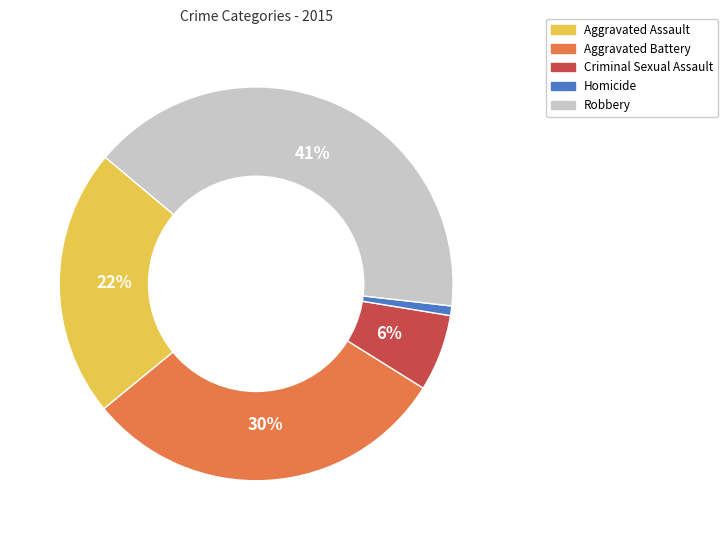

Does Aggravated Battery represent more than half of the total?

No